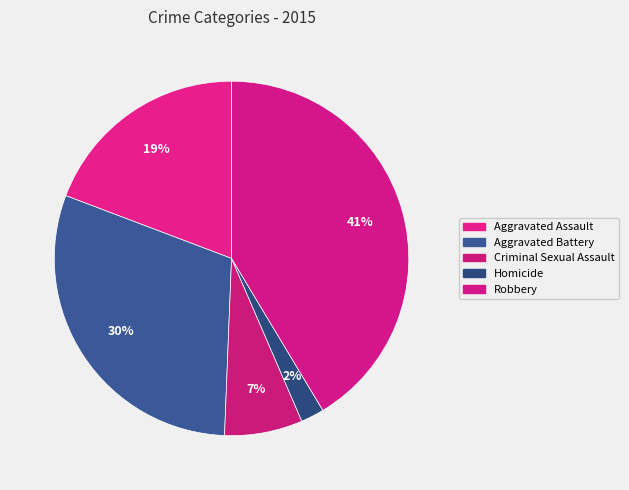

Which slice is the smallest?

Homicide